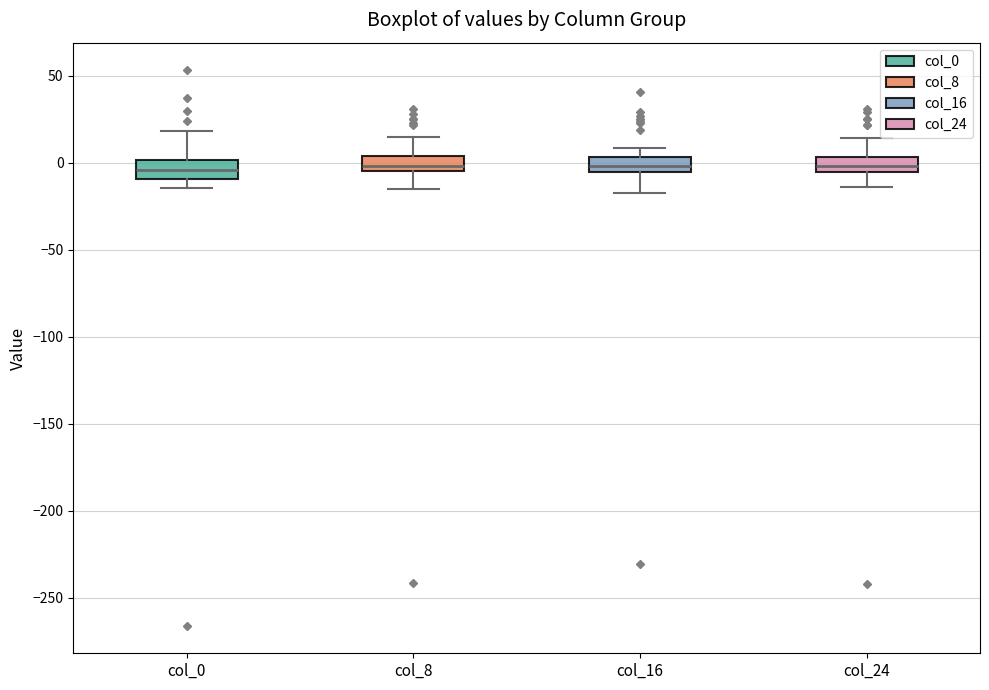

Where does the median line of the box for col_8 sit on the y-axis? The values are not printed on the chart, so give them approximately, as read against the axis.

0